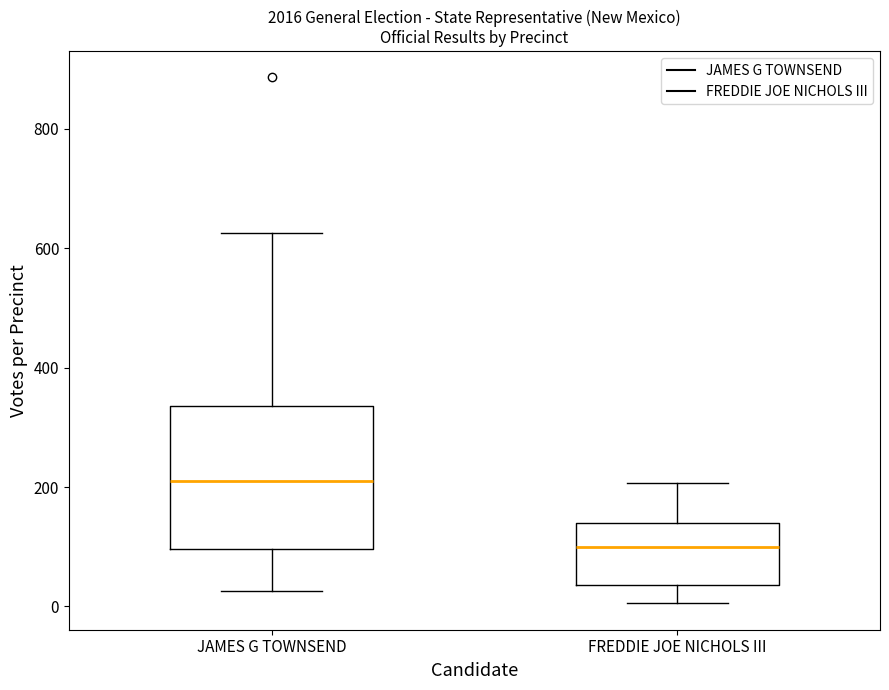

Reading left to right, transcribe this box plot: for each box, give where its median line is, the range the box spans, and where its two whiskers end, as read against the y-axis. The values are not printed on the chart, so give them approximately, as read against the axis.

JAMES G TOWNSEND: median 220, box 100 to 340, whiskers 20 to 620
FREDDIE JOE NICHOLS III: median 100, box 40 to 140, whiskers 0 to 200